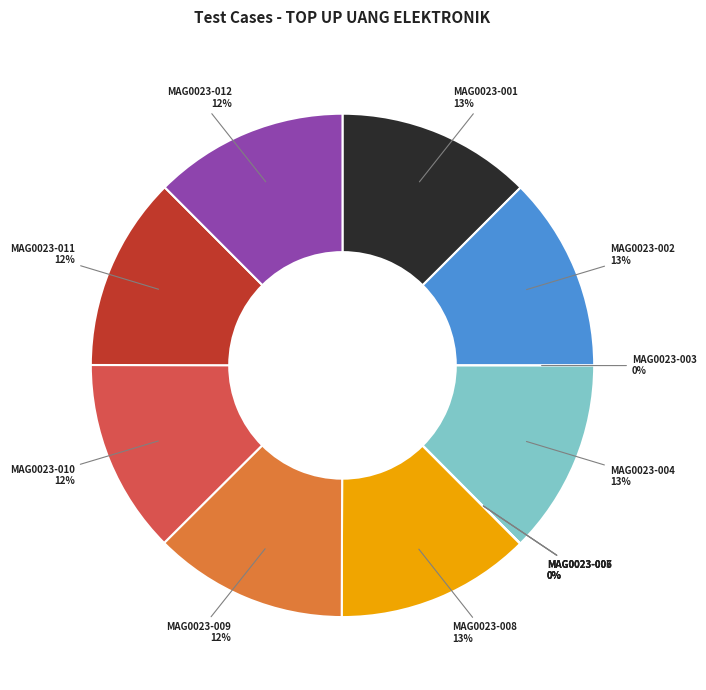

Is MAG0023-012 the majority of the pie?

No